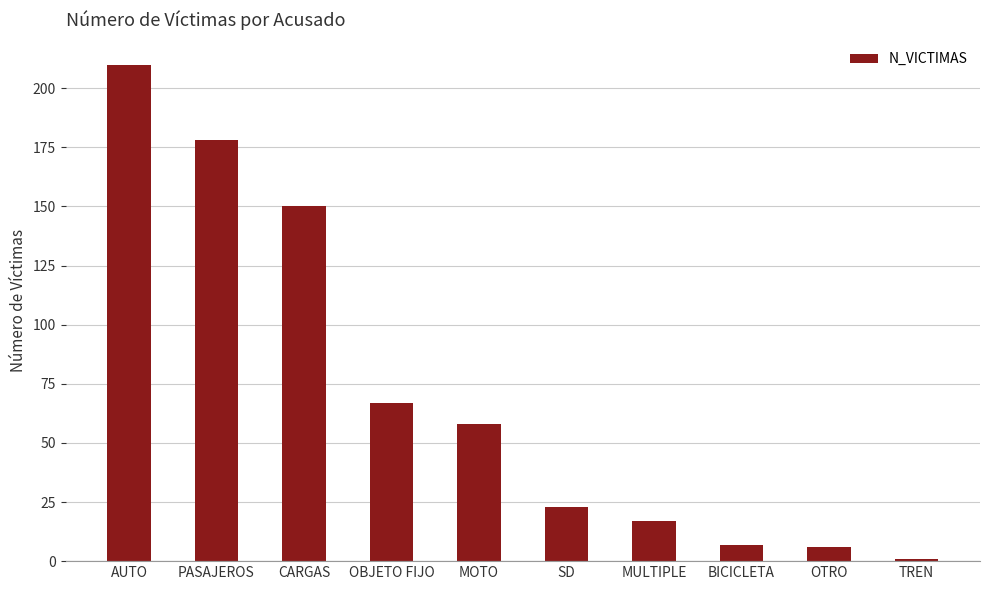

What is the label of the 7th bar from the right?

OBJETO FIJO